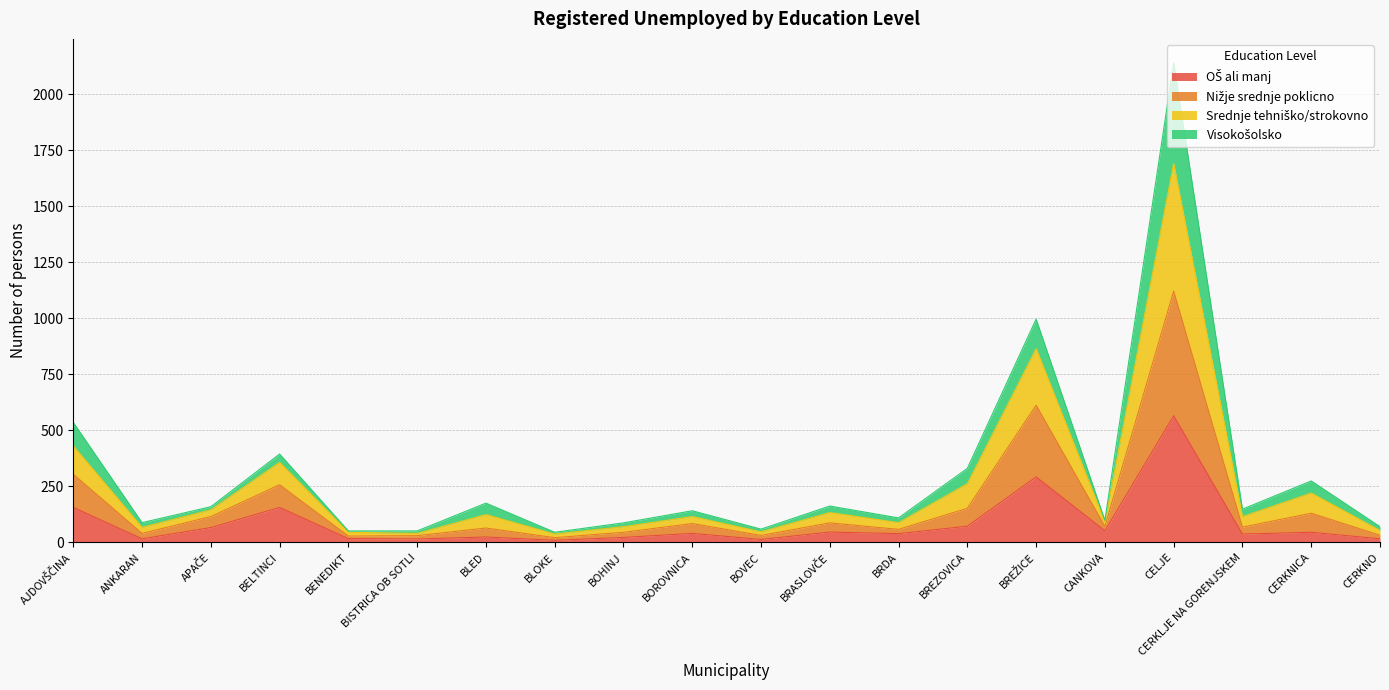

At which category is the sum across all series the highest?

CELJE